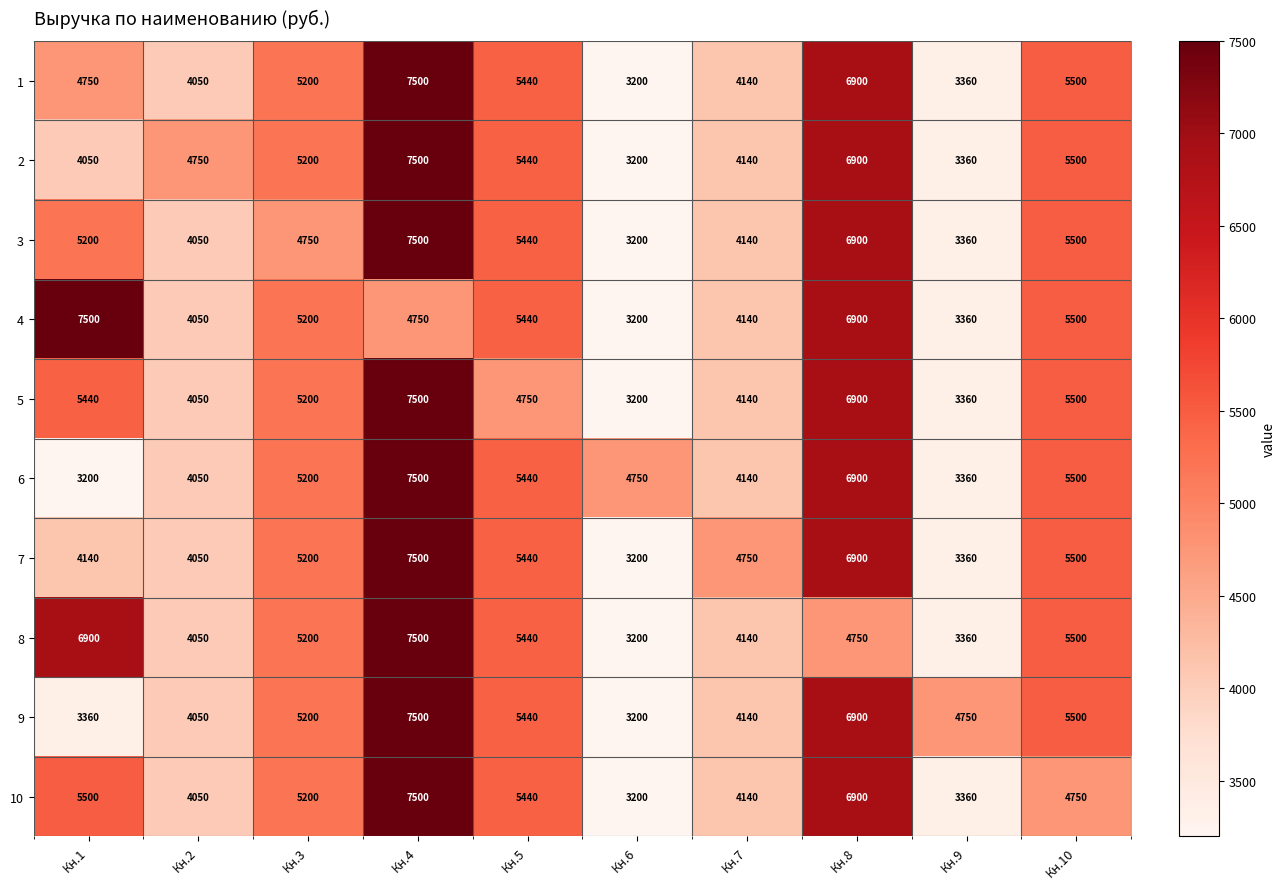

What is the maximum value for 9?

7500